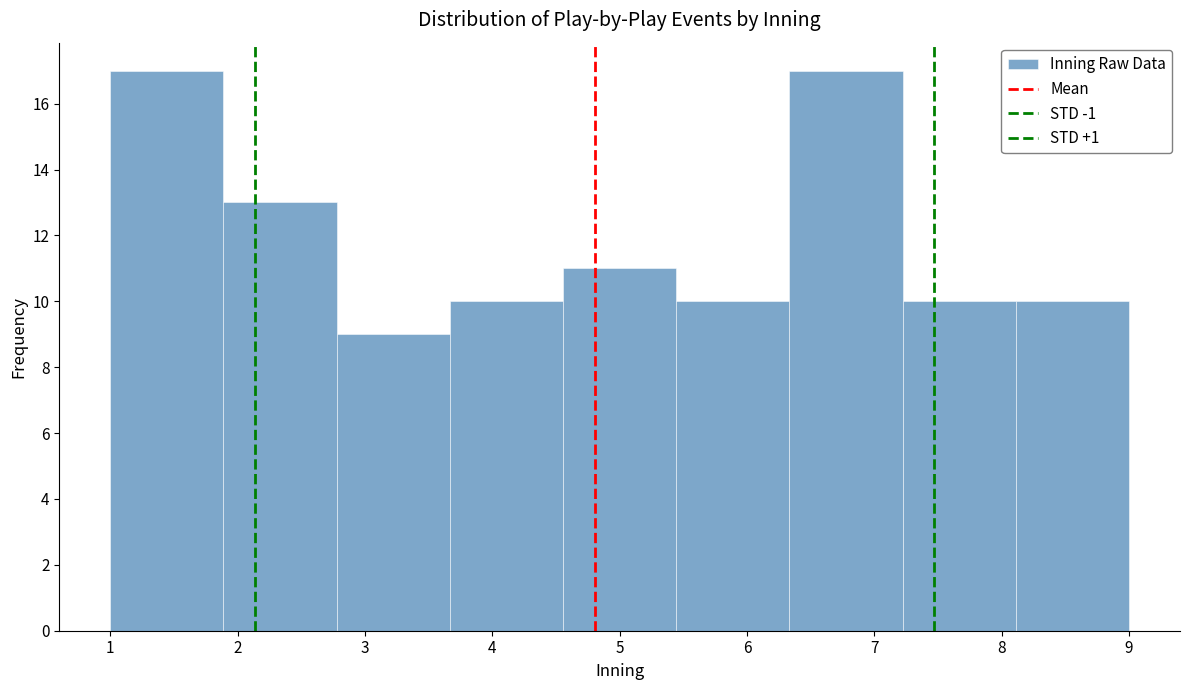

How tall is the bar that spans 1.0 to 1.9 on the x-axis? Neither the bar edges nor the heights are printed on the chart, so give them approximately, as read against the axes.

17